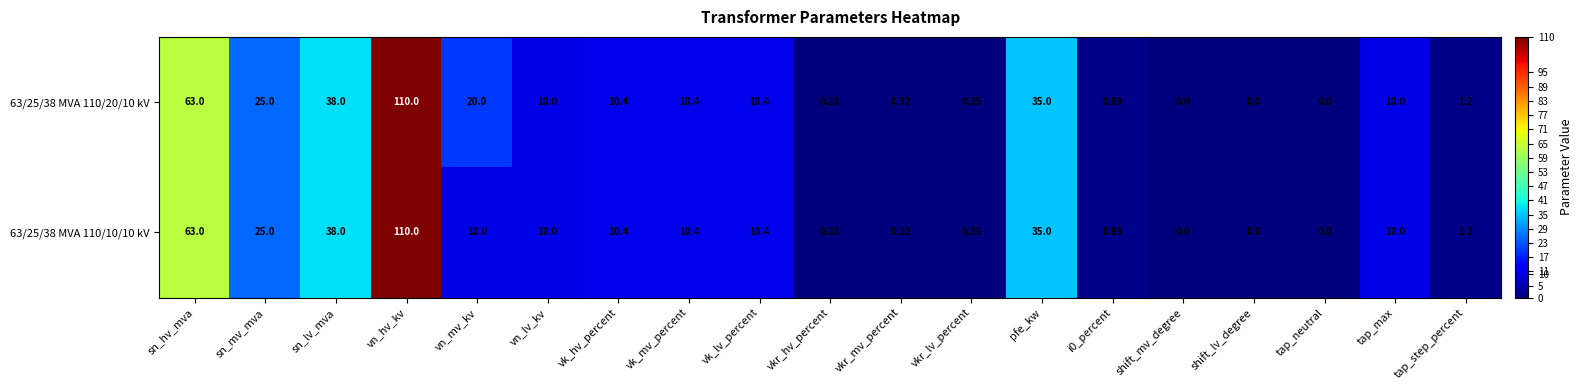

At which label does 63/25/38 MVA 110/20/10 kV first exceed 10?

sn_hv_mva